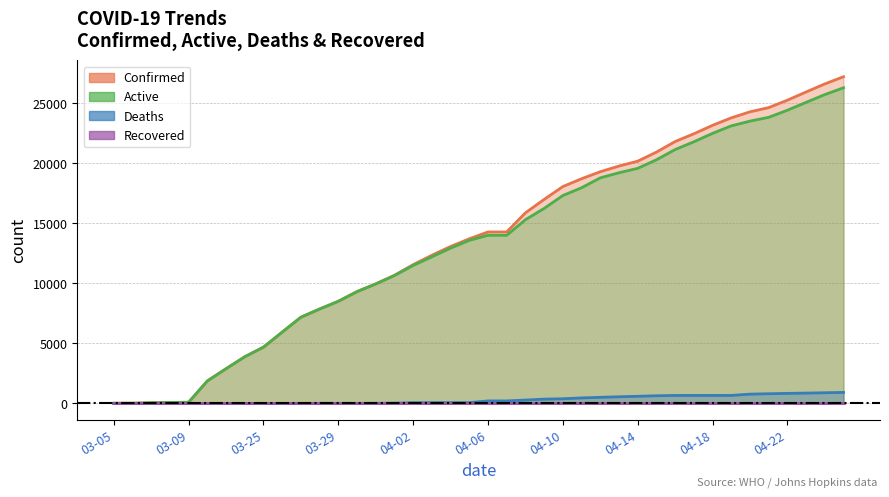

What is the label of the 9th point from the left?

03-25